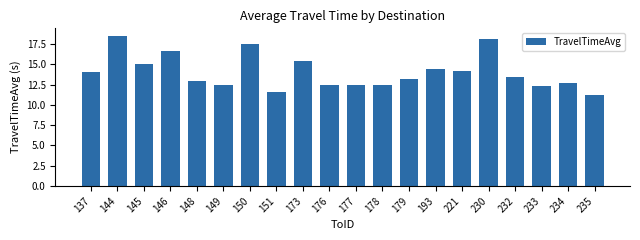

Which has a higher value, 144 or 177?

144